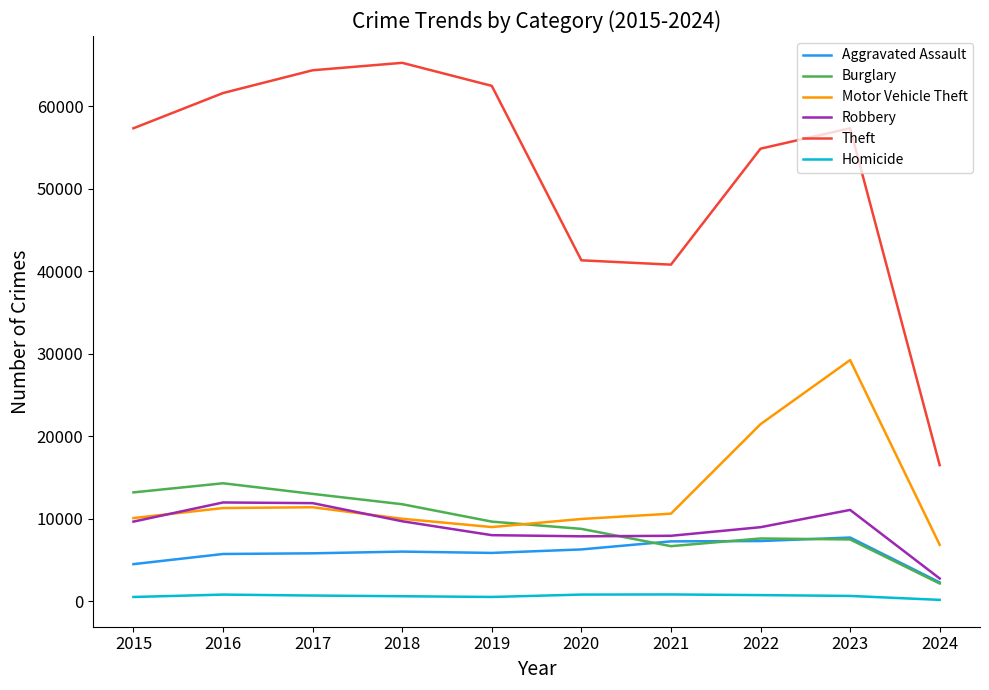

Is it true that Theft equals 22622 at 2024?

False